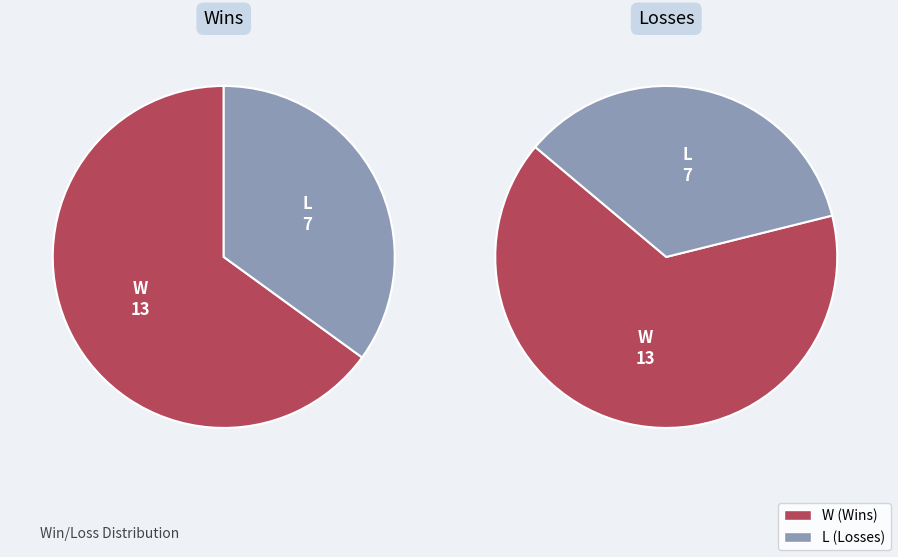

Which category has the biggest portion of the pie?

W